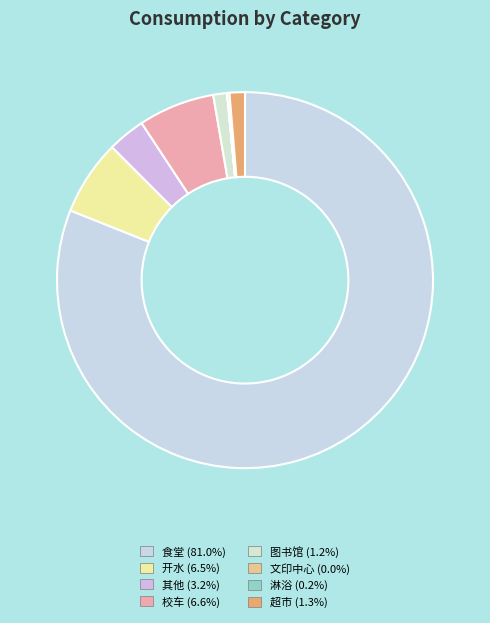

Which slice represents more than half of the pie?

食堂